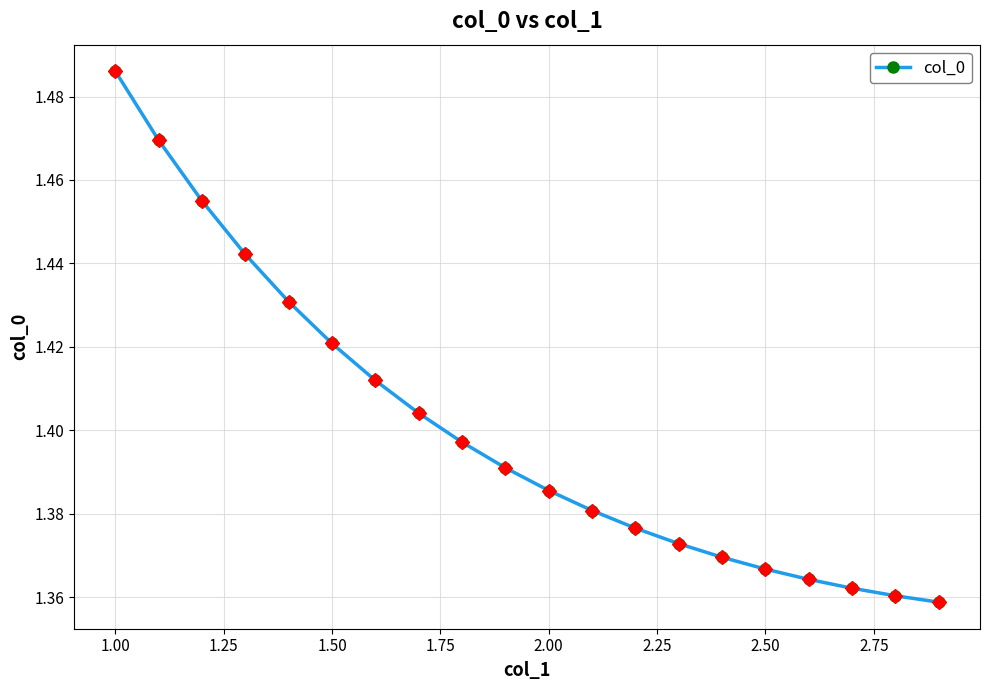

Is this an area chart (filled region under the line)?

No